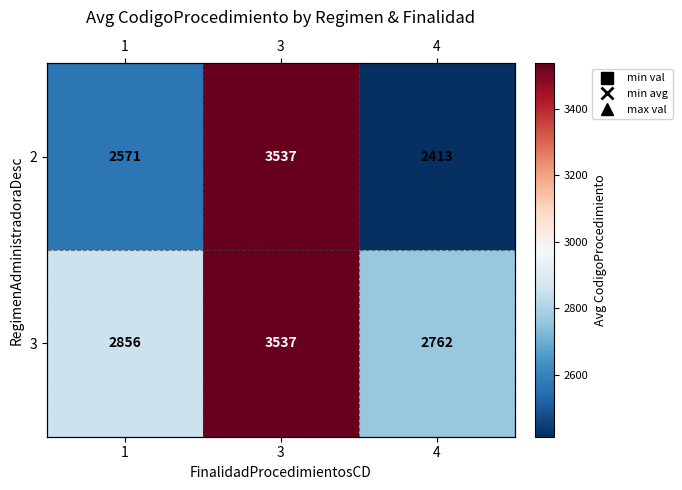

Which has a higher value, 3 or 4?

3